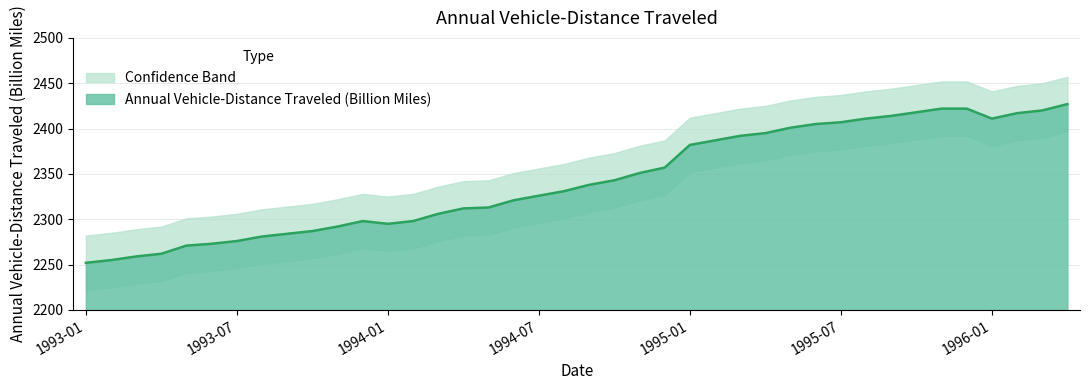

Between 1994-02 and 1994-11, which is larger?

1994-11